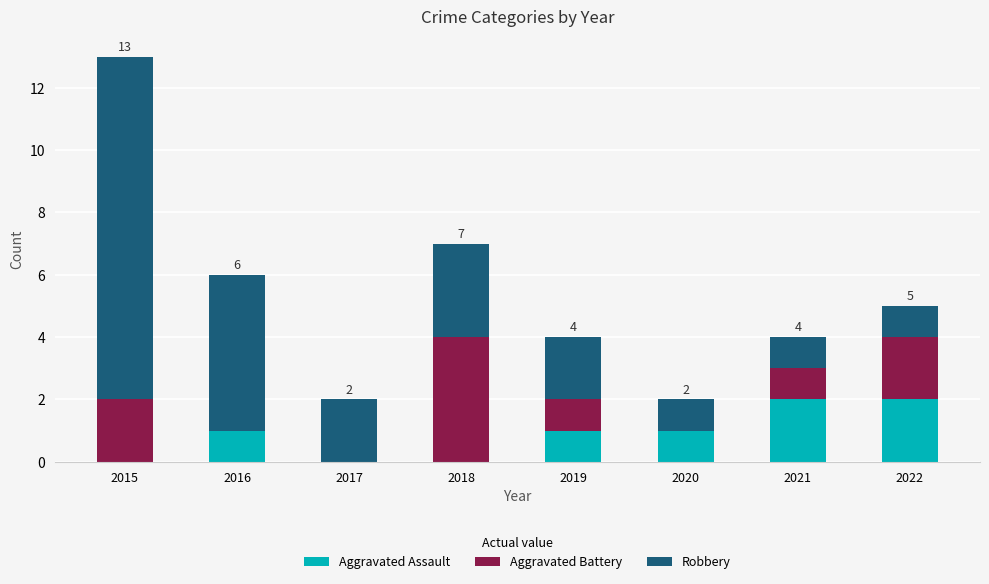

Is it true that Aggravated Assault equals 0 at 2018?

True